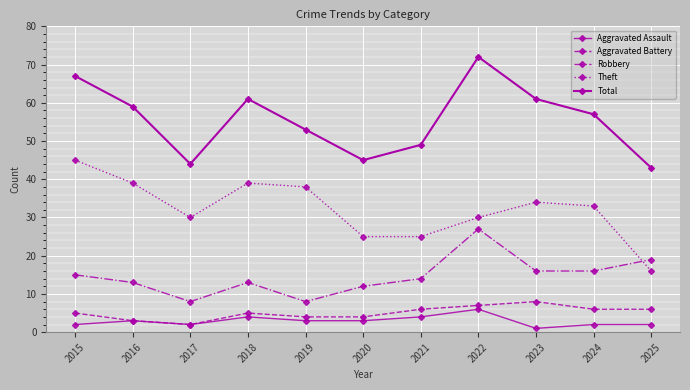

Which series has the largest total across all categories?

Total